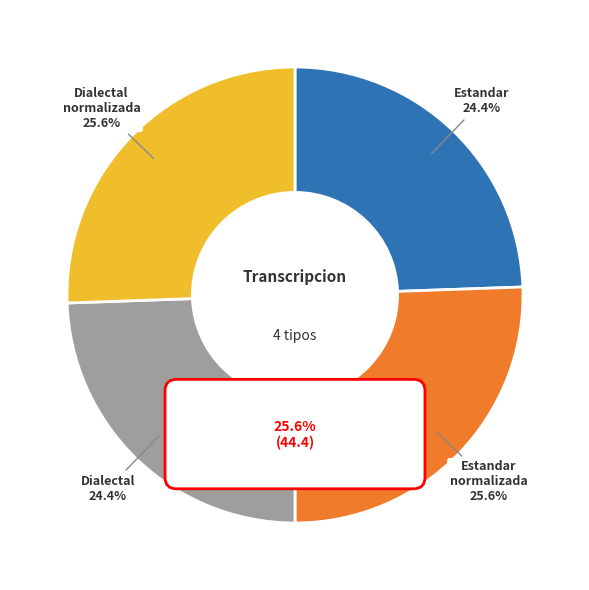

What percentage is the Estandar slice, to the nearest percent?

24%